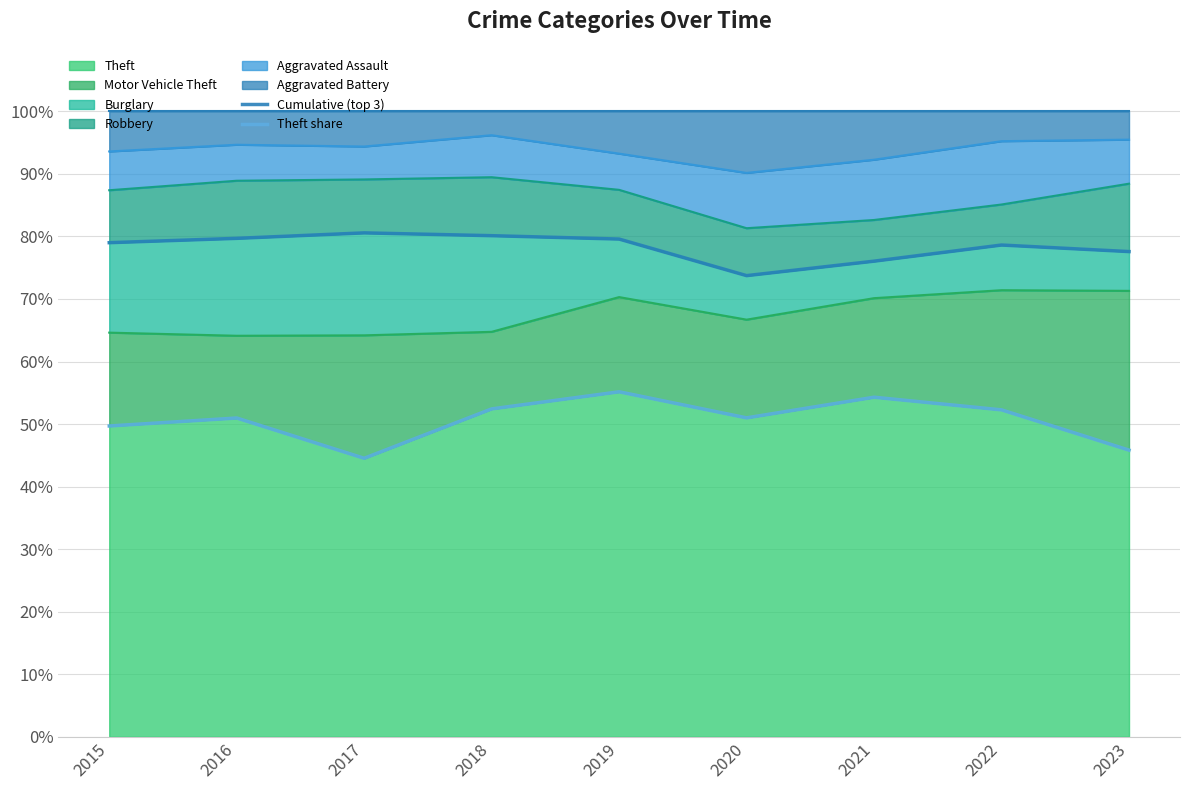

At how many categories does at least one series exceed 78?

6